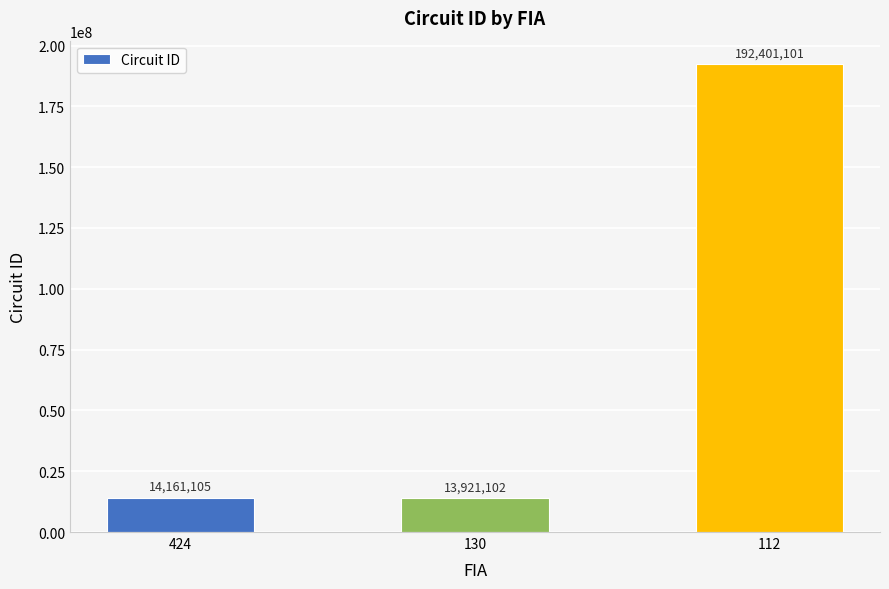

What is the difference between the values at 424 and 130?

240003